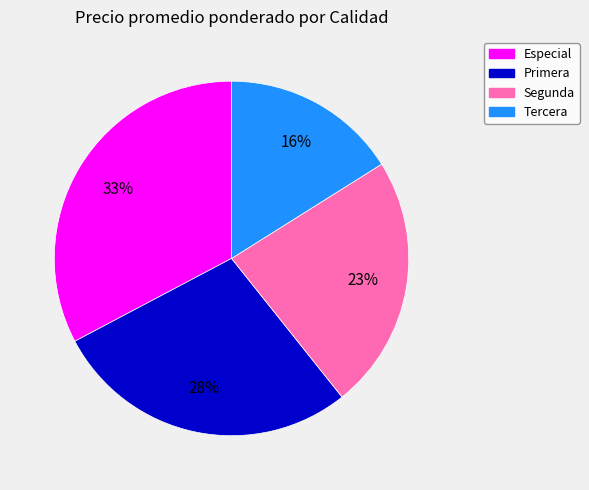

Rank the categories by value from highest to lowest.

Especial, Primera, Segunda, Tercera